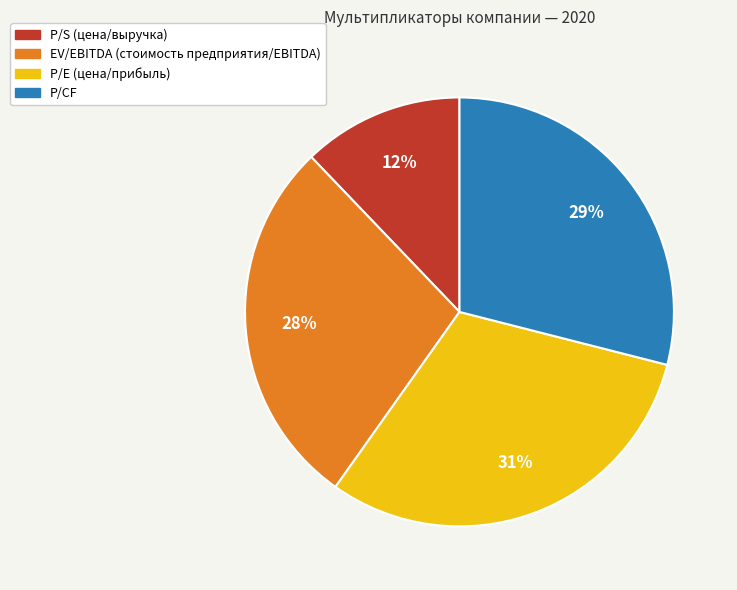

Which slice is the largest?

P/E (цена/прибыль)